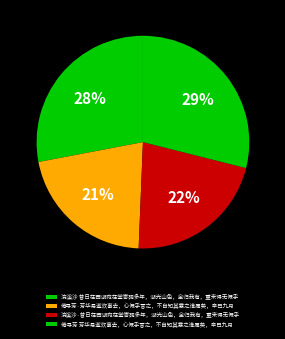

To the nearest percent, what is the average slice percentage?

25%